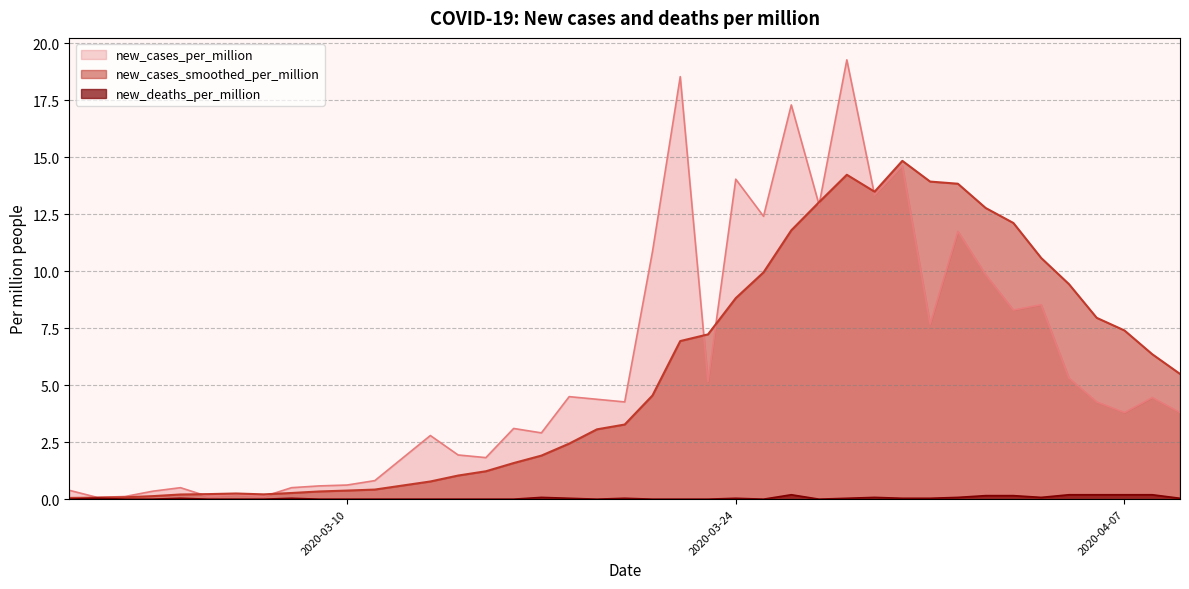

What is the sum of all new_cases_per_million values?

236.3